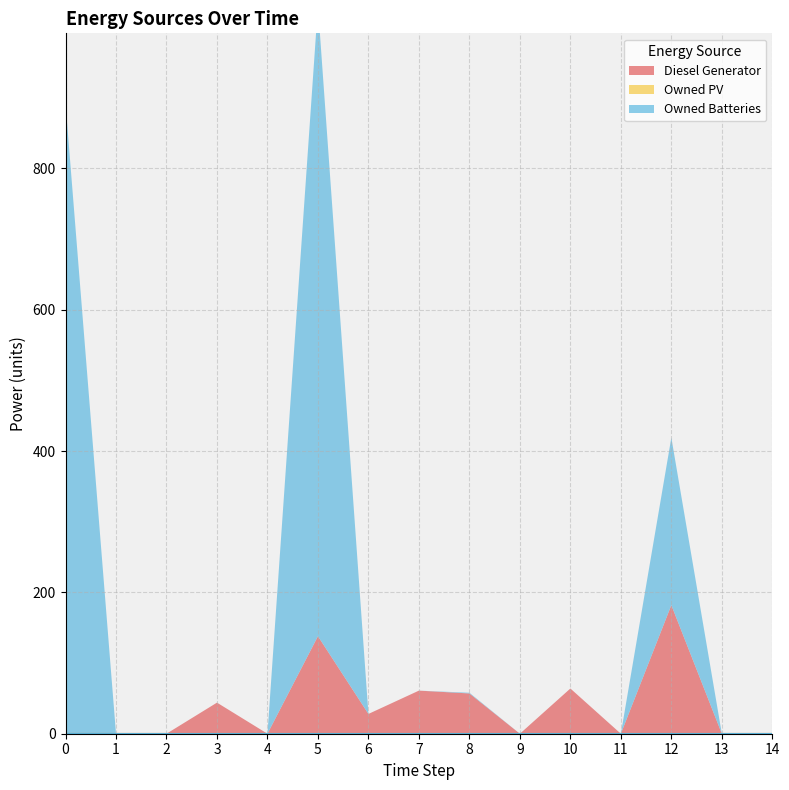

What is the value of the Owned Batteries point at the 1st from the left?

892.0